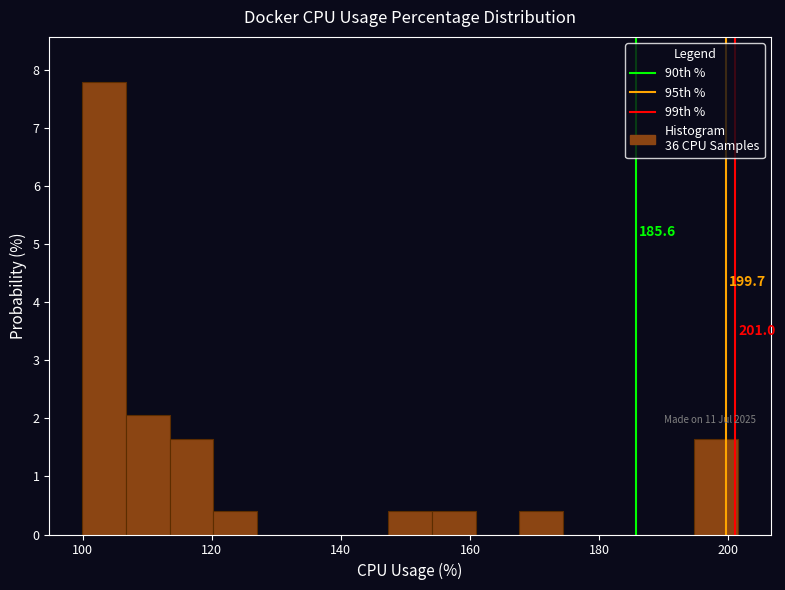

Around what value on the x-axis is the tallest bar? Give the approximate position of its centre, as read against the axis.

104